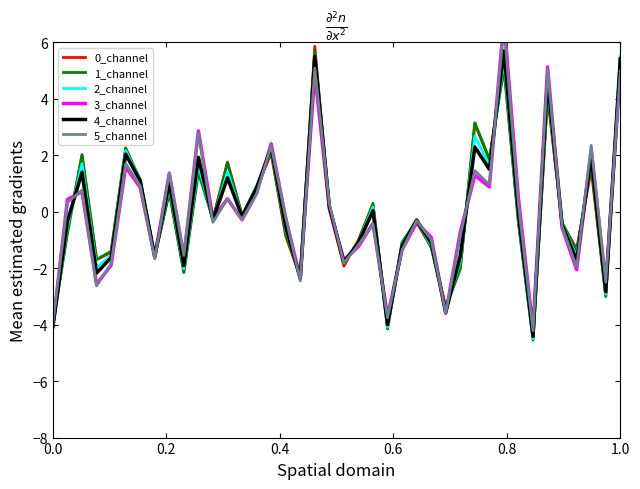

What is the maximum value for 0_channel?

5.9